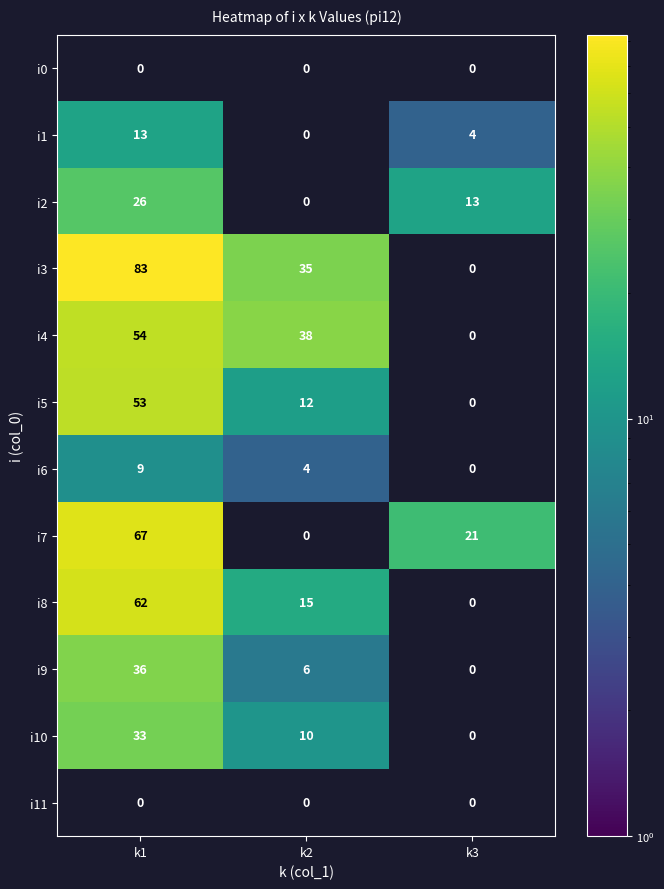

What is the sum of the i2 values at k1 and k3?

39